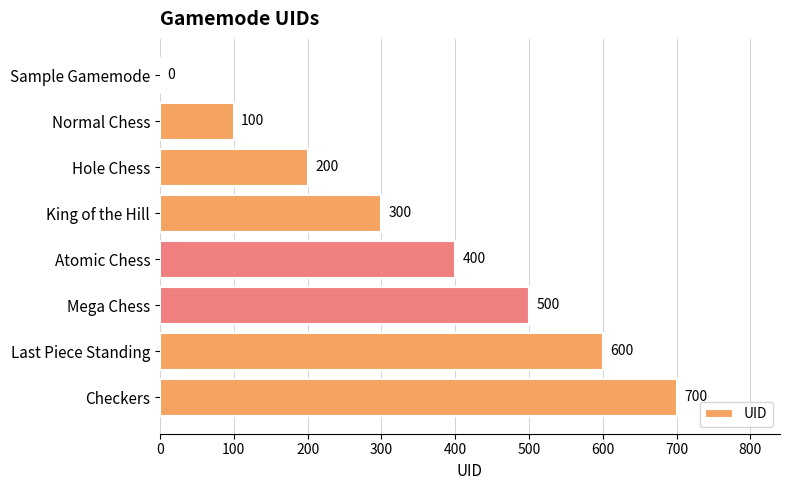

Is it true that the value at Atomic Chess is 400?

True